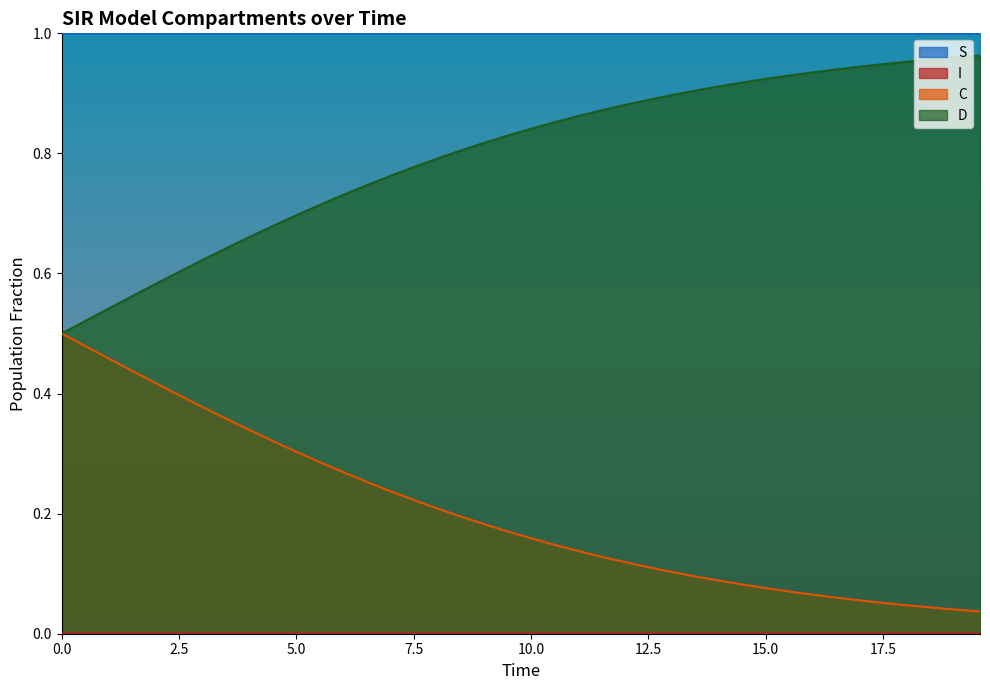

What is the maximum value shown in the chart?

1.0